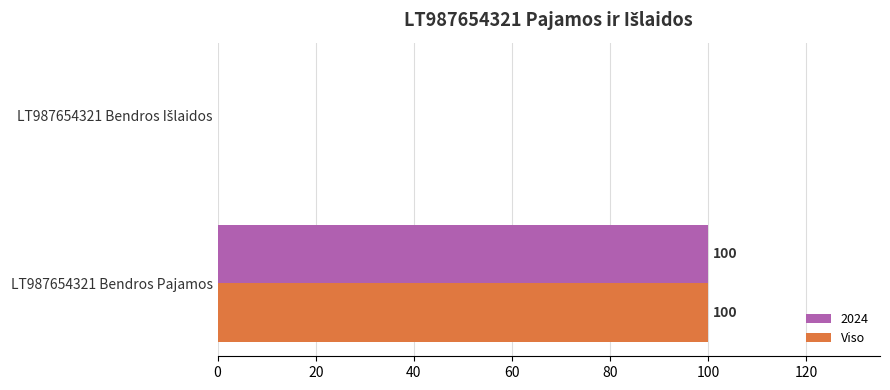

What is the sum of all Viso values?

100